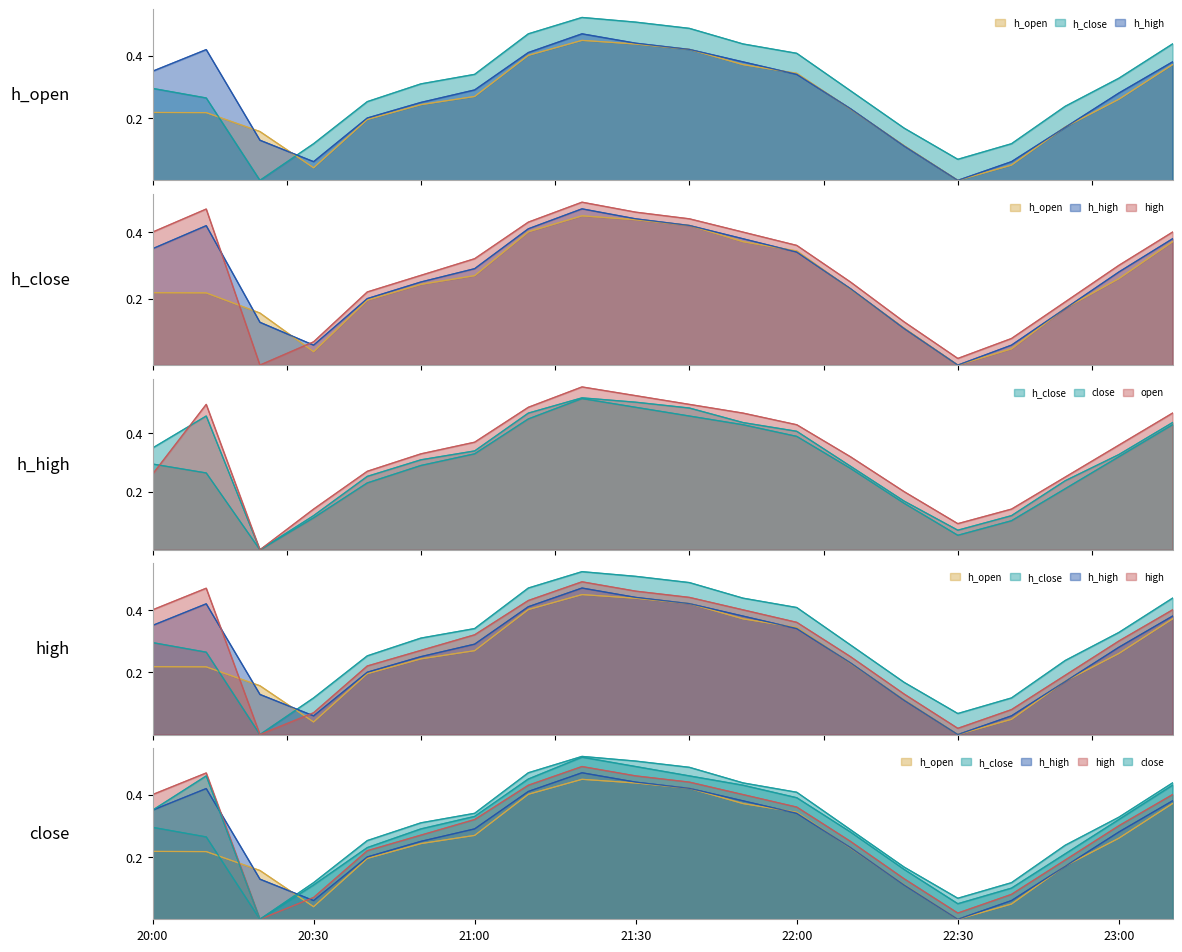

How many values in h_open are above zero?

19